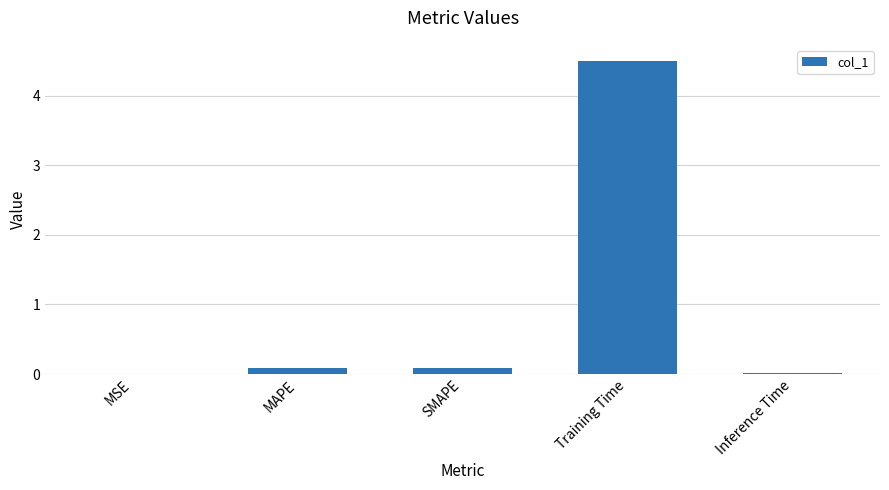

What is the greatest value displayed?

4.5